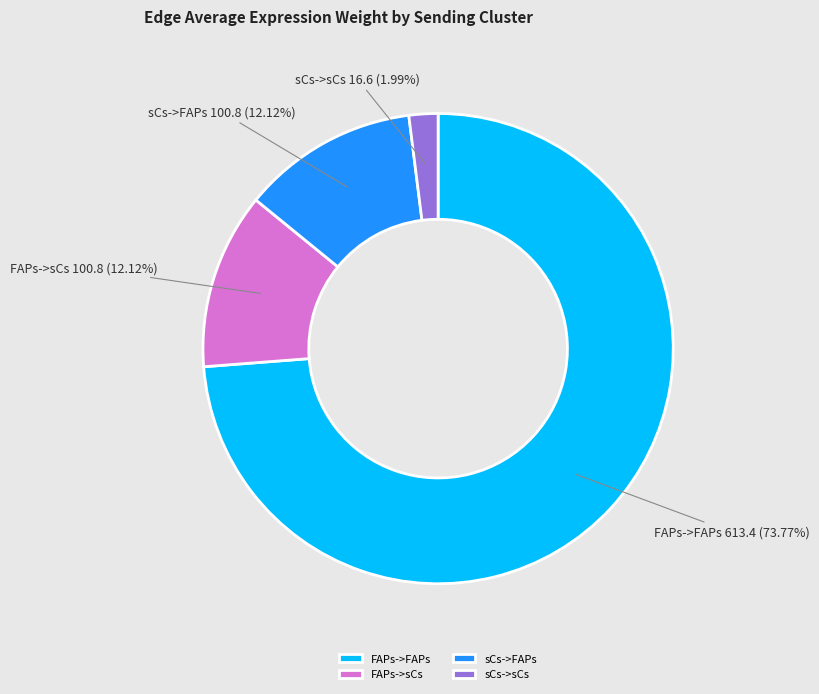

What is the ratio of the value at sCs->FAPs to the value at sCs->sCs?

6.1